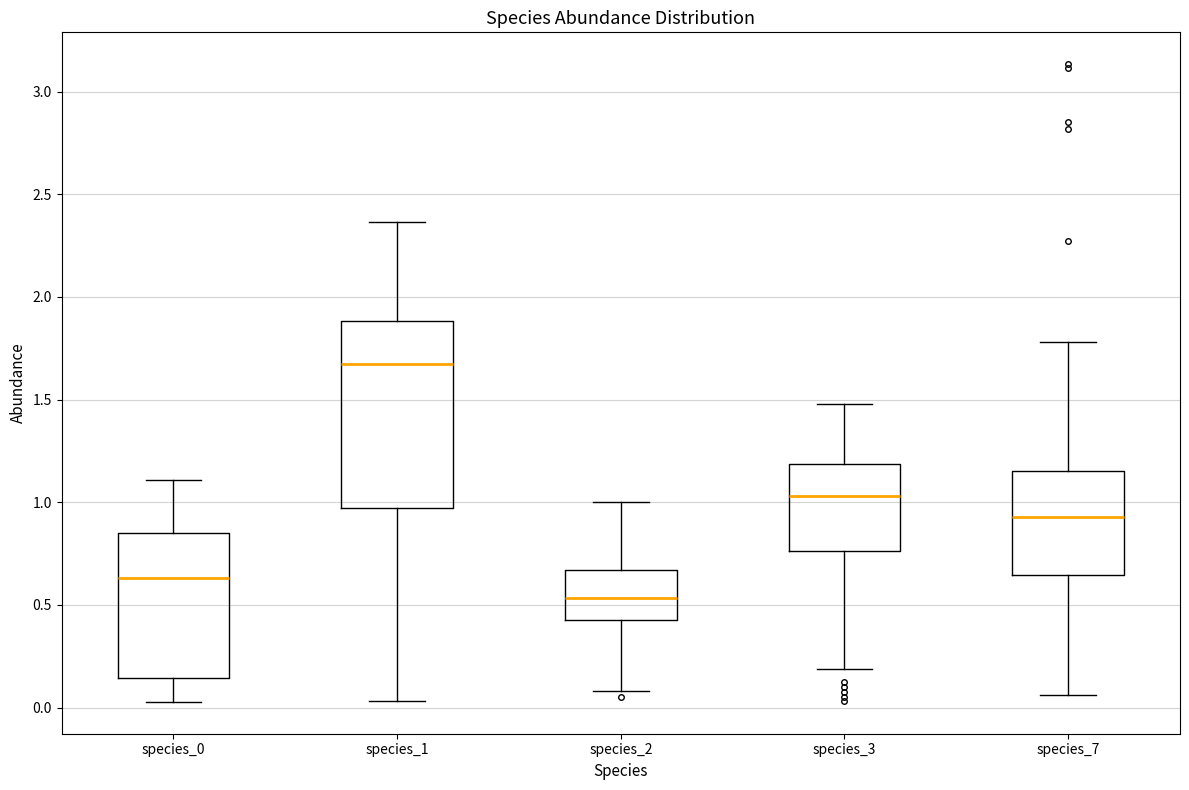

Comparing the boxes themselves (not the whiskers), which one is the tallest?

species_1